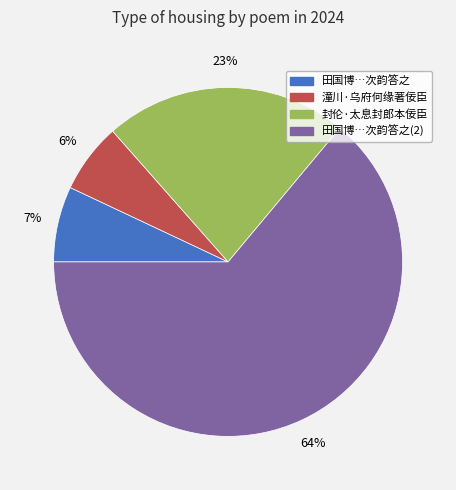

To the nearest percent, what is the average slice percentage?

25%